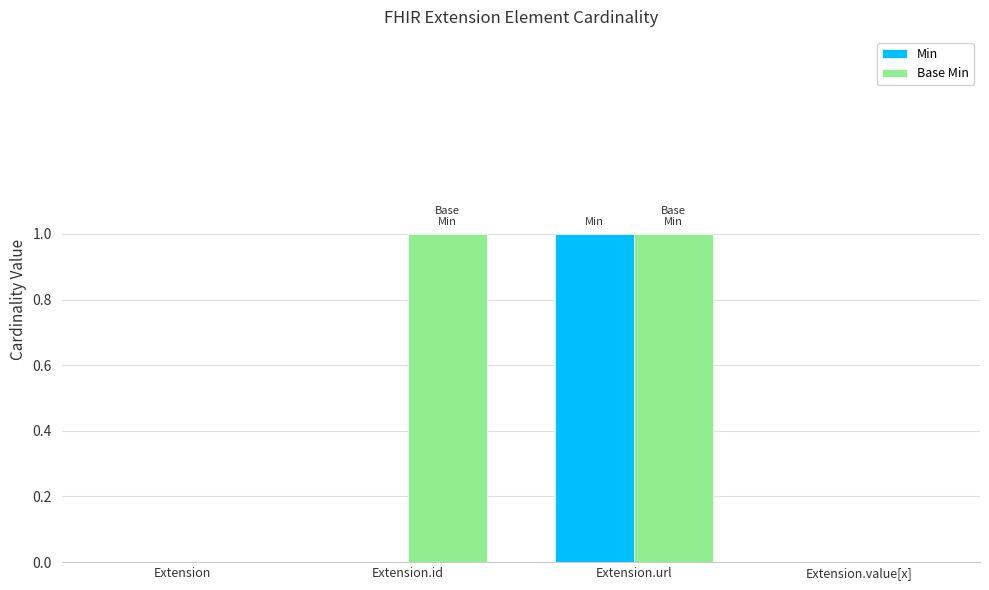

Which category has the highest value in the Min series?

Extension.url